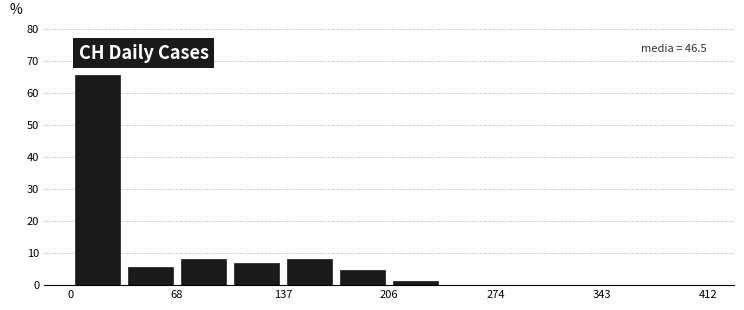

Around what value on the x-axis is the tallest bar? Give the approximate position of its centre, as read against the axis.

20